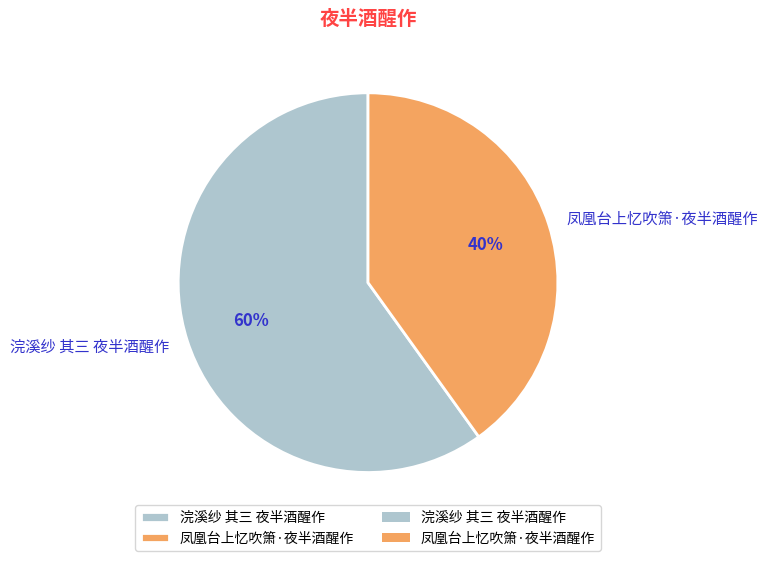

Is 浣溪纱 其三 夜半酒醒作 the majority of the pie?

Yes